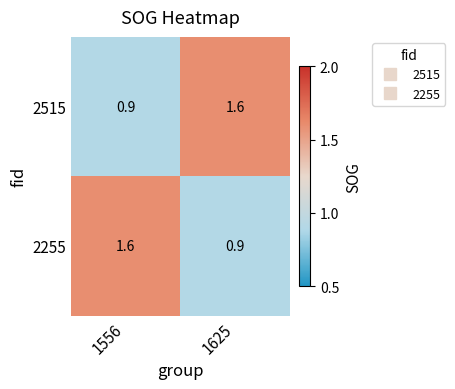

At 1625, list the series in order from largest to smallest.

2515, 2255